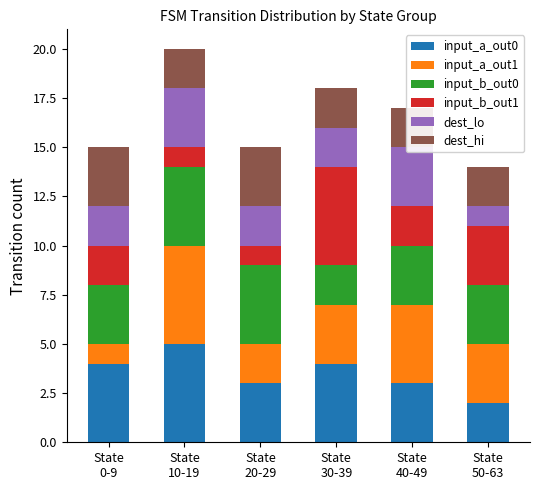

What is the maximum value shown in the chart?

5